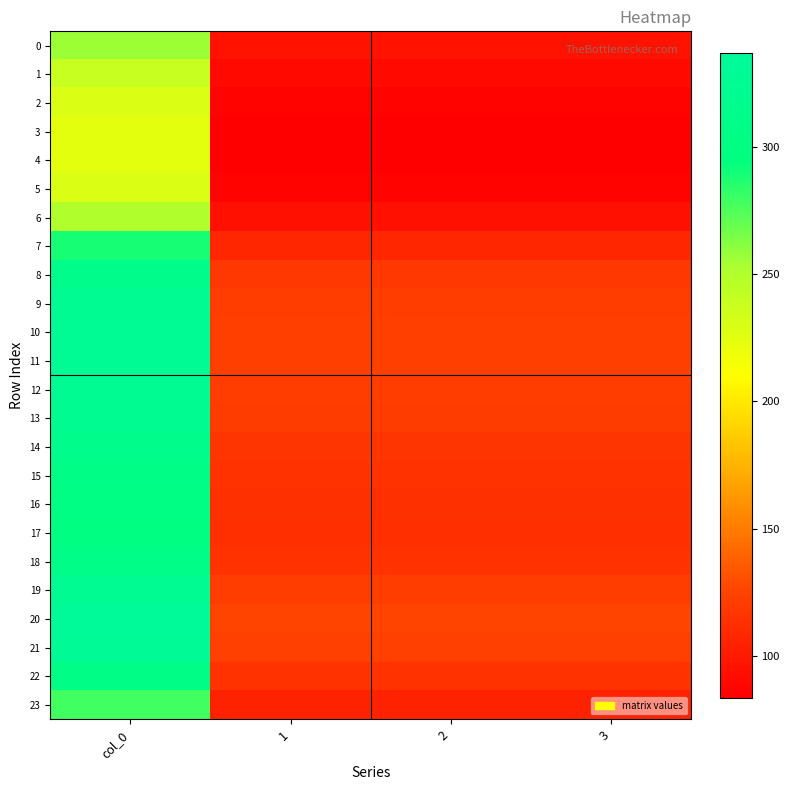

Which series has the largest total across all categories?

20